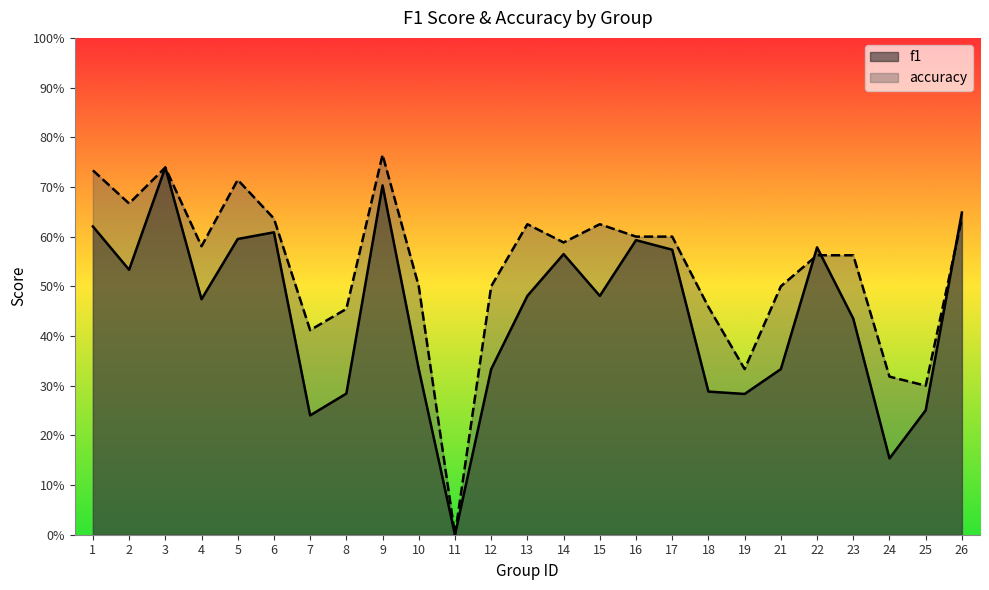

At how many categories does at least one series exceed 0?

24